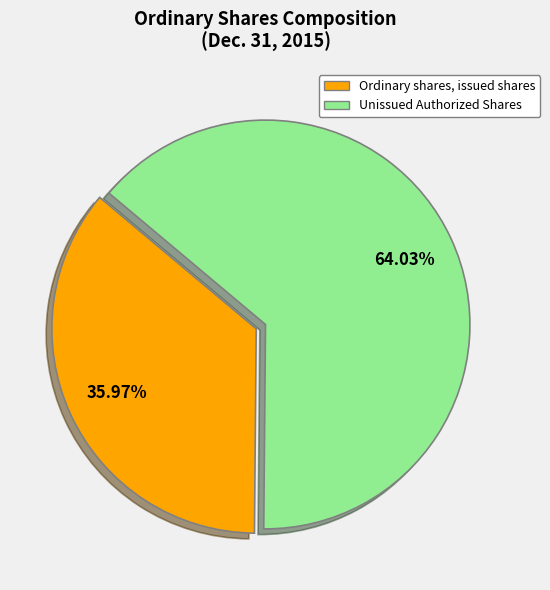

Rank the categories by value from highest to lowest.

Unissued Authorized Shares, Ordinary shares, issued shares